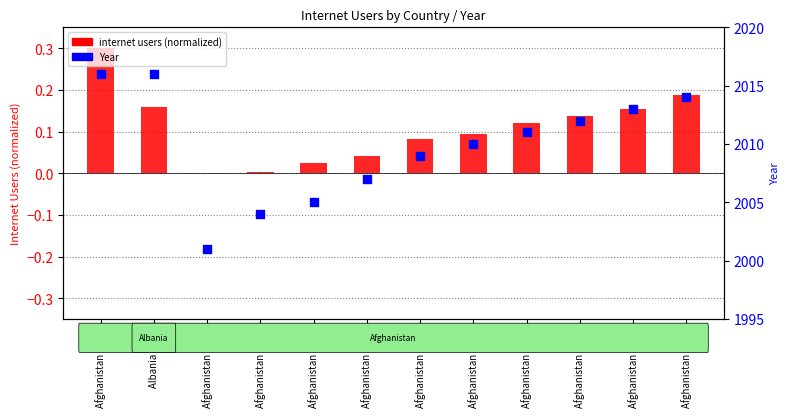

Which series contains the lowest Y value?

internet users (normalized)